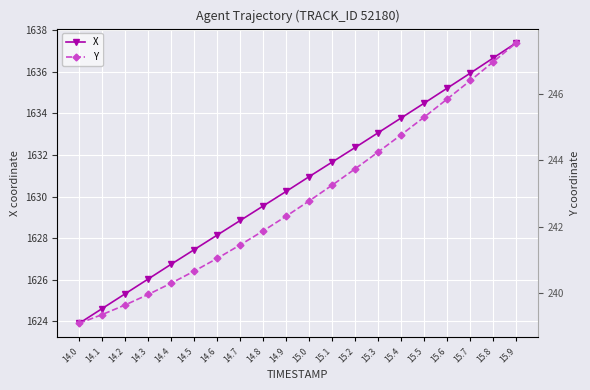

List the series in order of their peak value, highest first.

X, Y